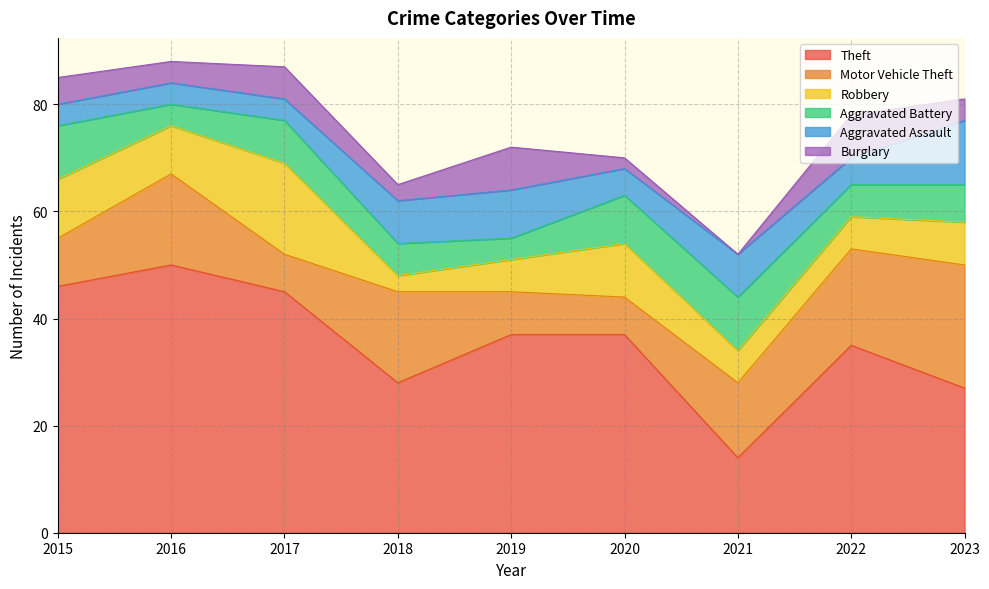

Which series changed the most between 2021 and 2023?

Theft